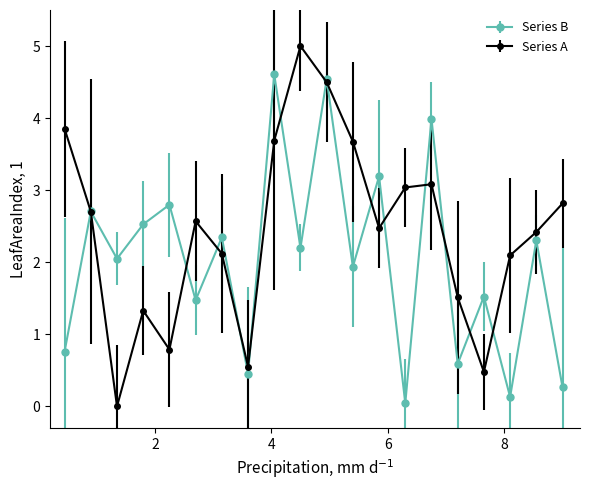

True or false: Series B has more than 2 points higher than both neighbors.

True